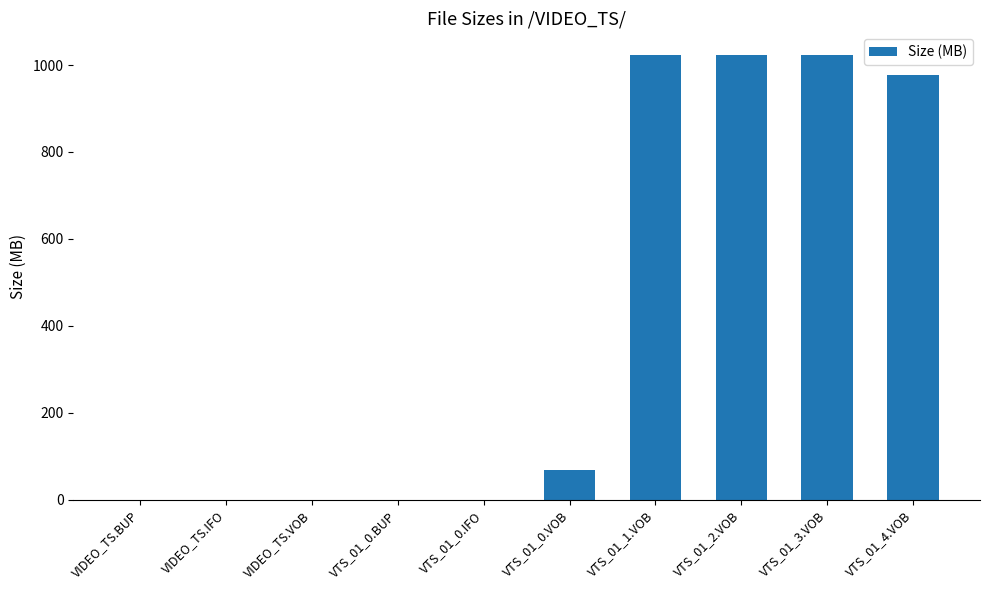

What is the average value?

411.8